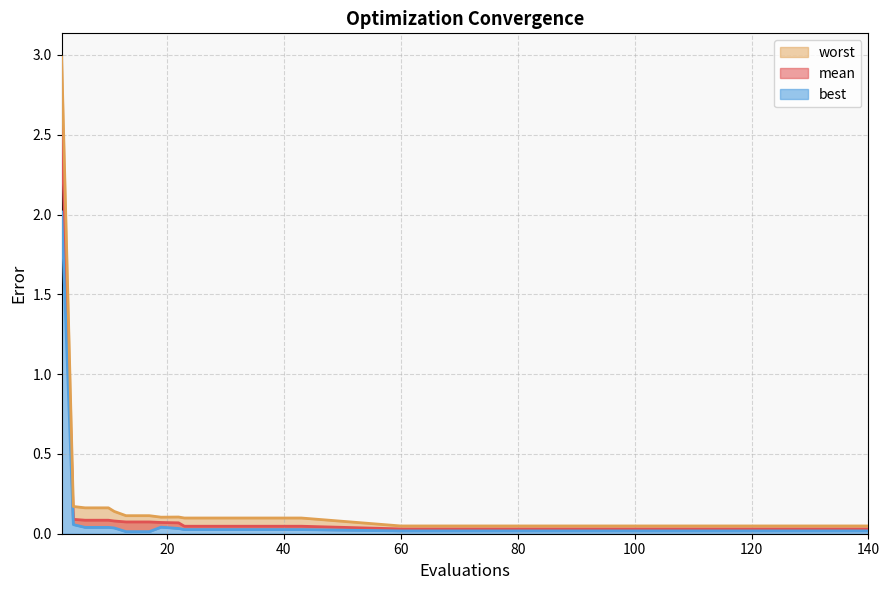

True or false: mean has a value of 0.0 at 35.

False